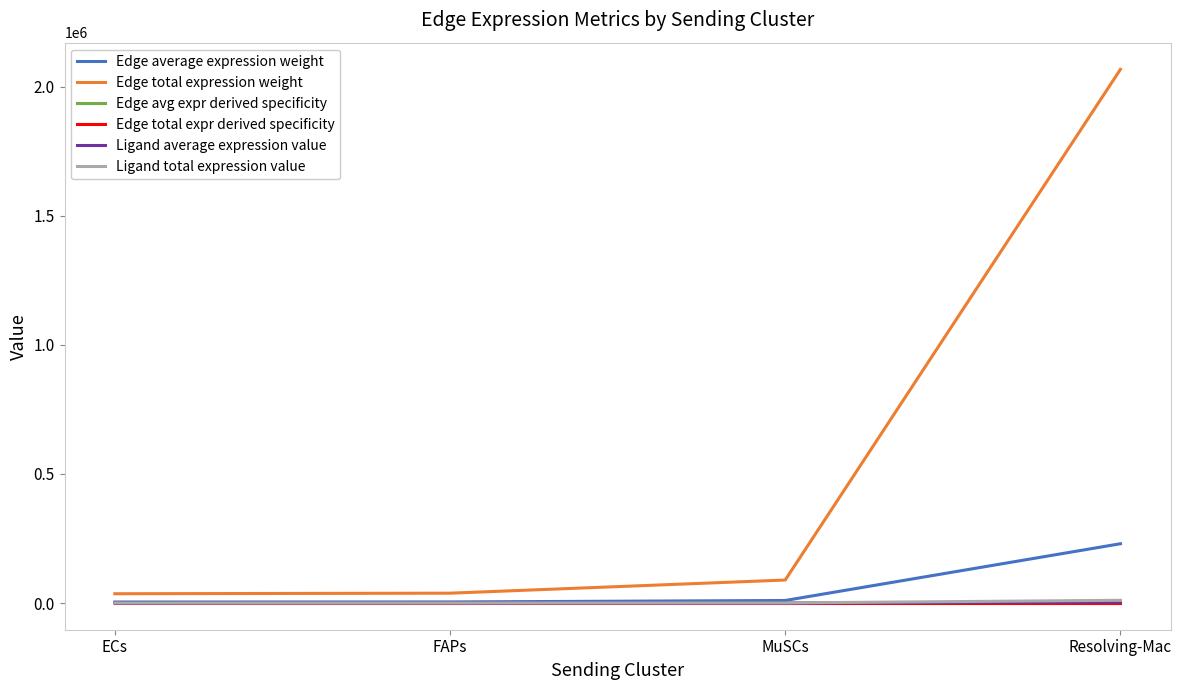

Does the chart have visible grid lines?

No